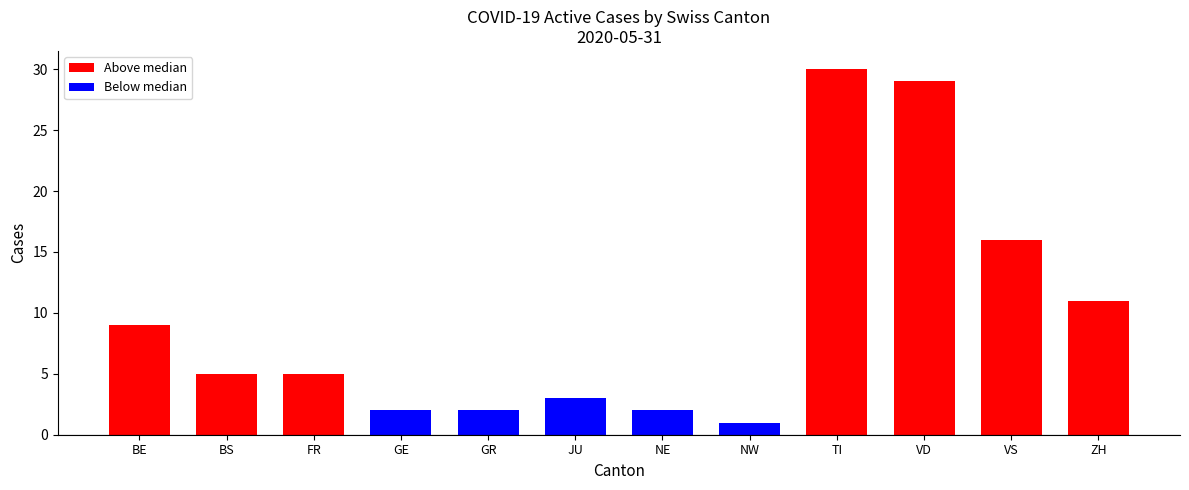

What position from the left is ZH?

12